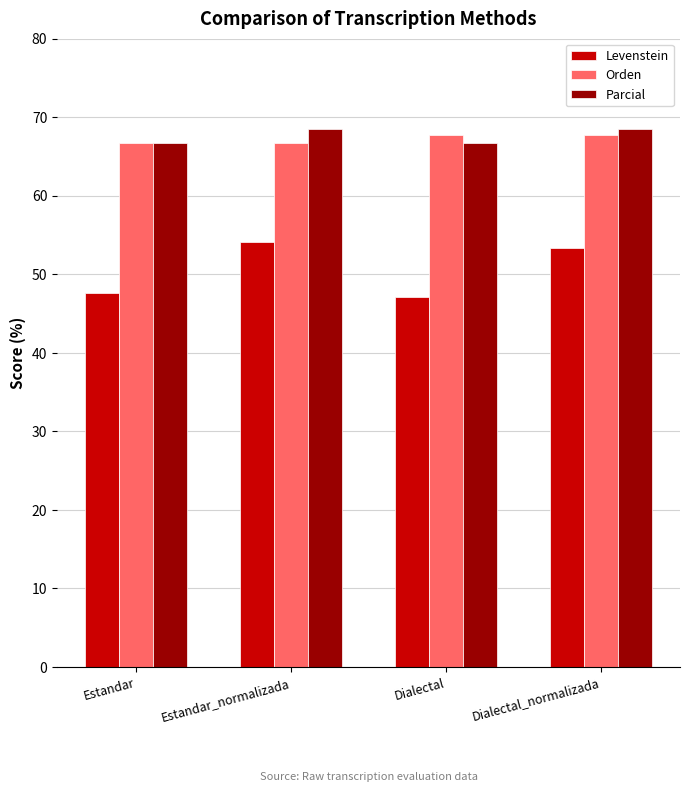

What is the spread (max minus min) of values at Estandar?

19.0